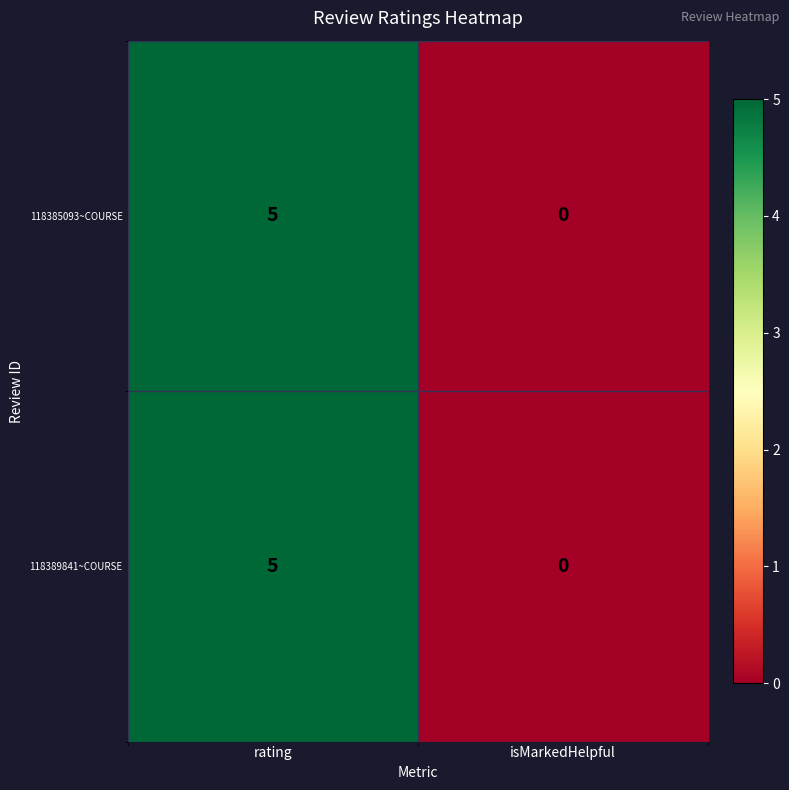

What is the total value across all series at rating?

10